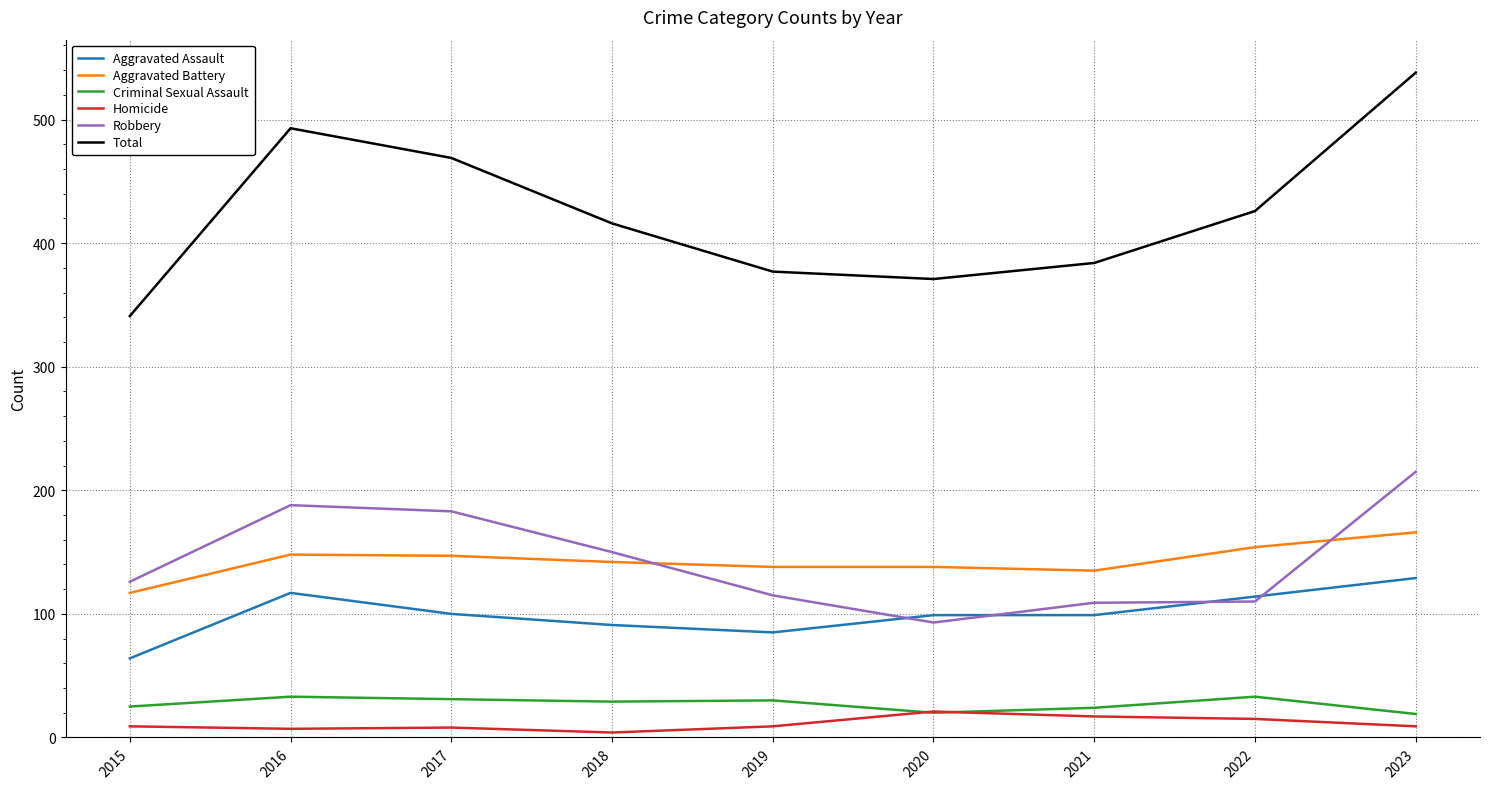

How many times do Robbery and Aggravated Battery cross each other?

2